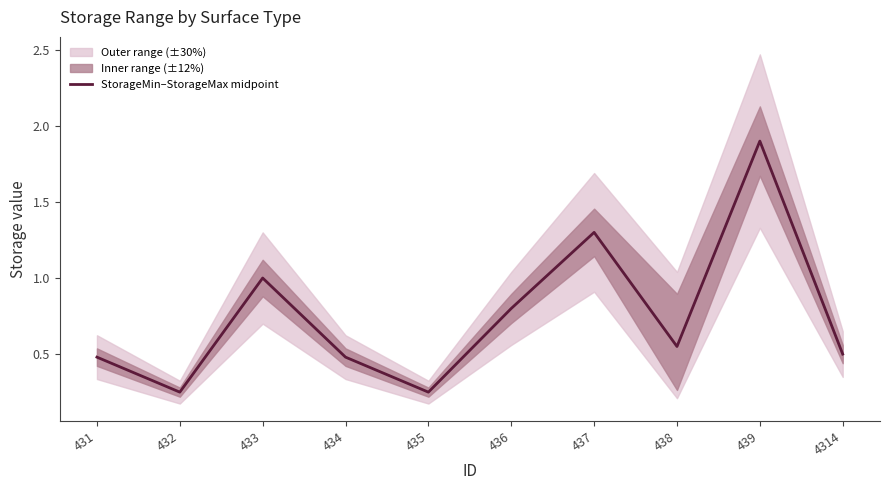

Is it true that the value at 432 is 0.3?

False